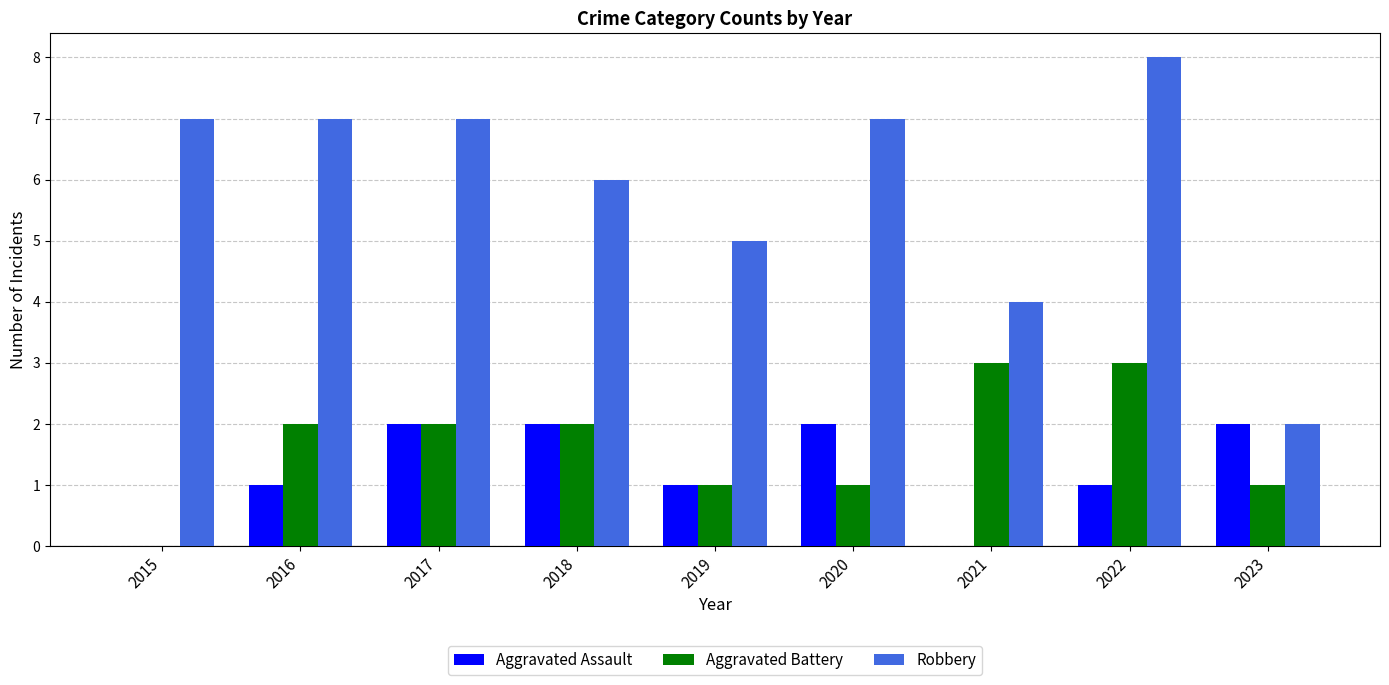

How many positive values does the Aggravated Battery series have?

8